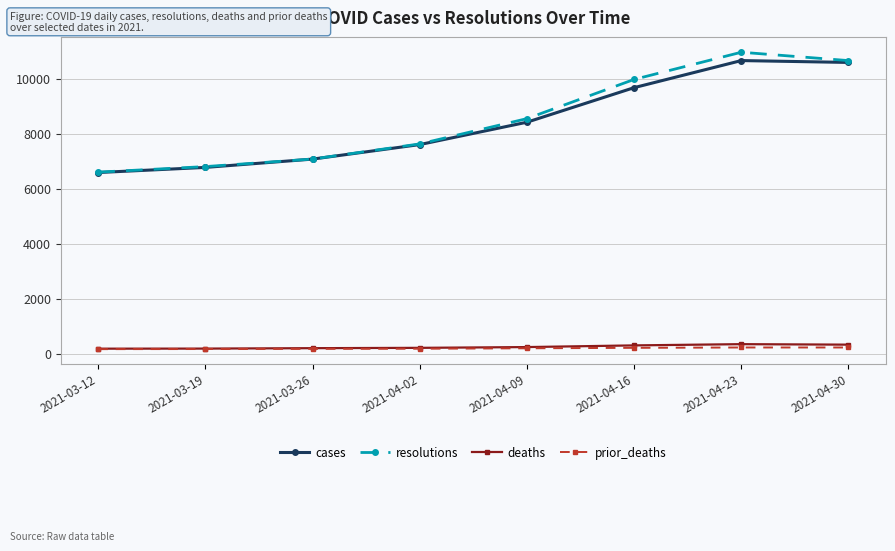

What is the highest value of the prior_deaths series?

224